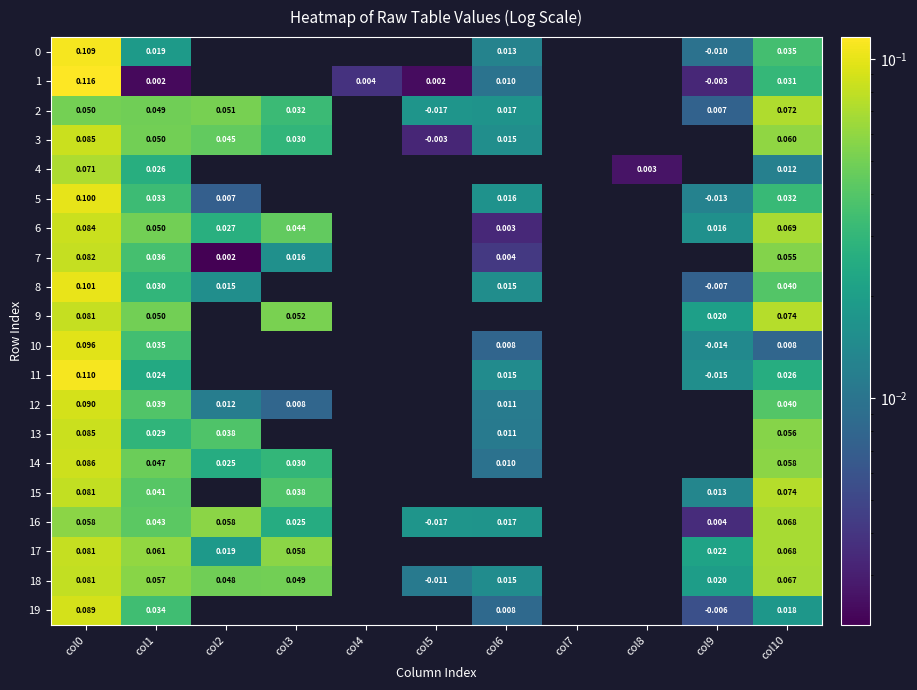

True or false: 16 has a value of 0.1 at col2.

False